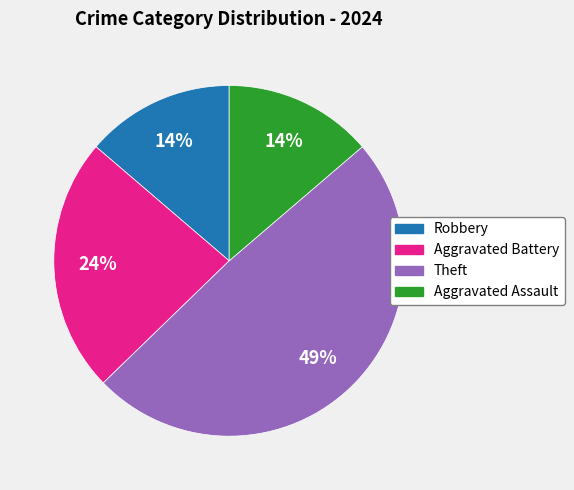

To the nearest percent, what is the average slice percentage?

25%